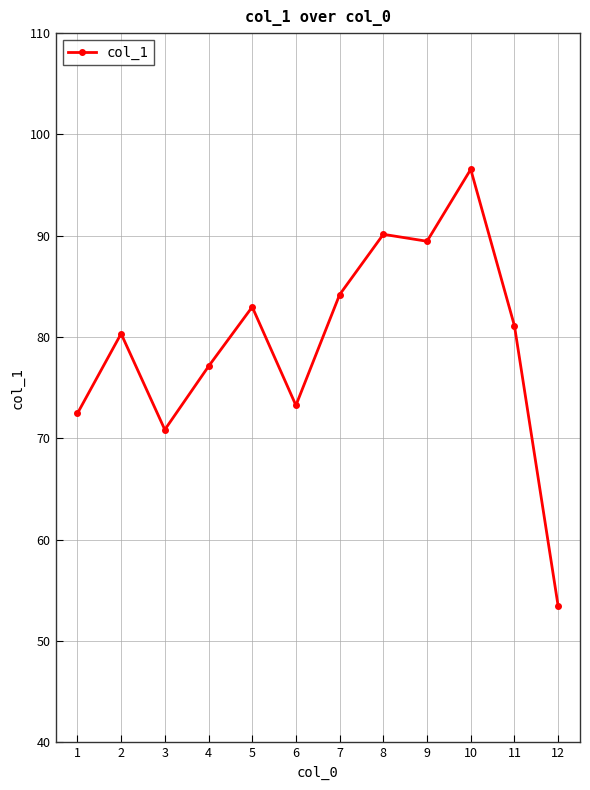

Reading left to right, transcribe all the data shown in this chart.

1=72.5	2=80.3	3=70.9	4=77.1	5=83.0	6=73.3	7=84.2	8=90.1	9=89.5	10=96.6	11=81.1	12=53.5